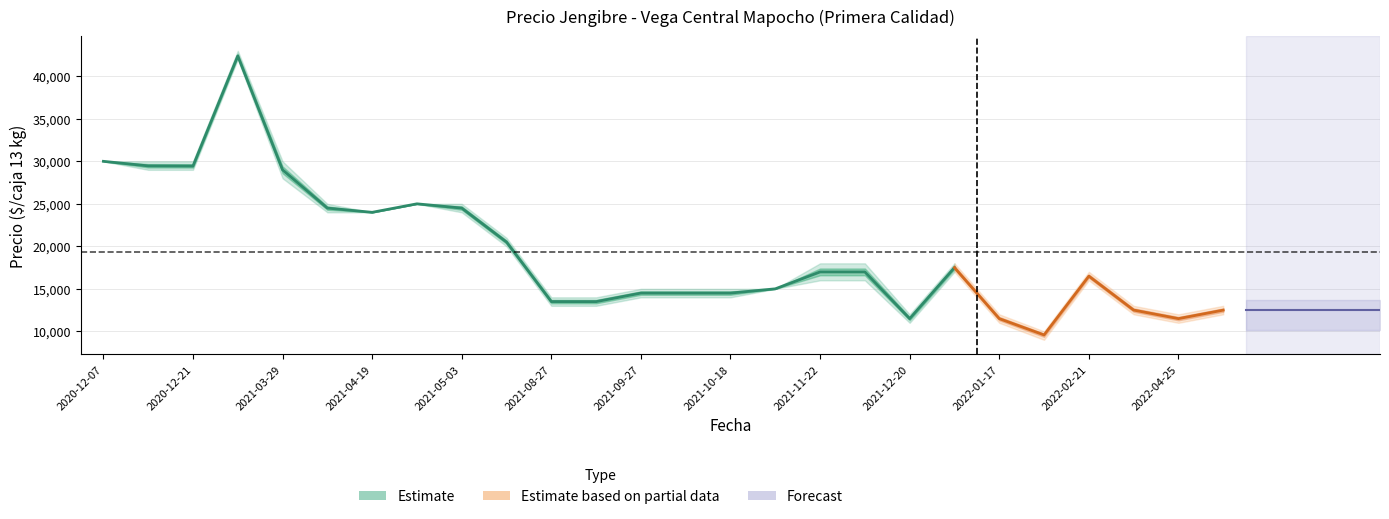

What is the total value across all series at 2021-08-30?

40494